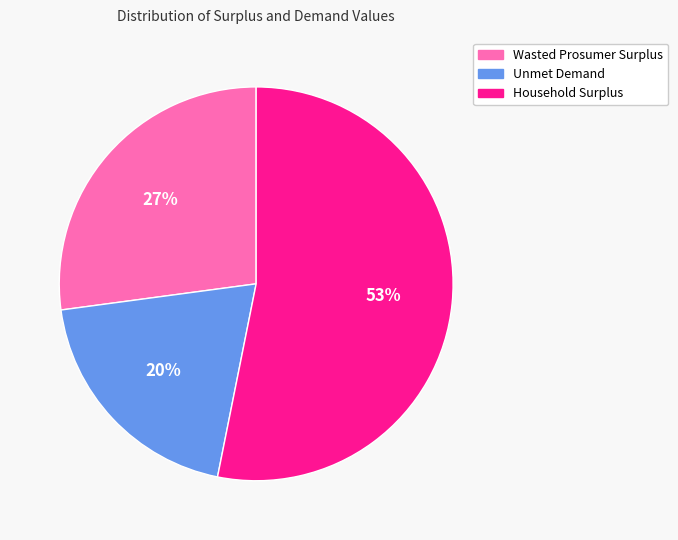

Rank the categories by value from highest to lowest.

Household Surplus, Wasted Prosumer Surplus, Unmet Demand